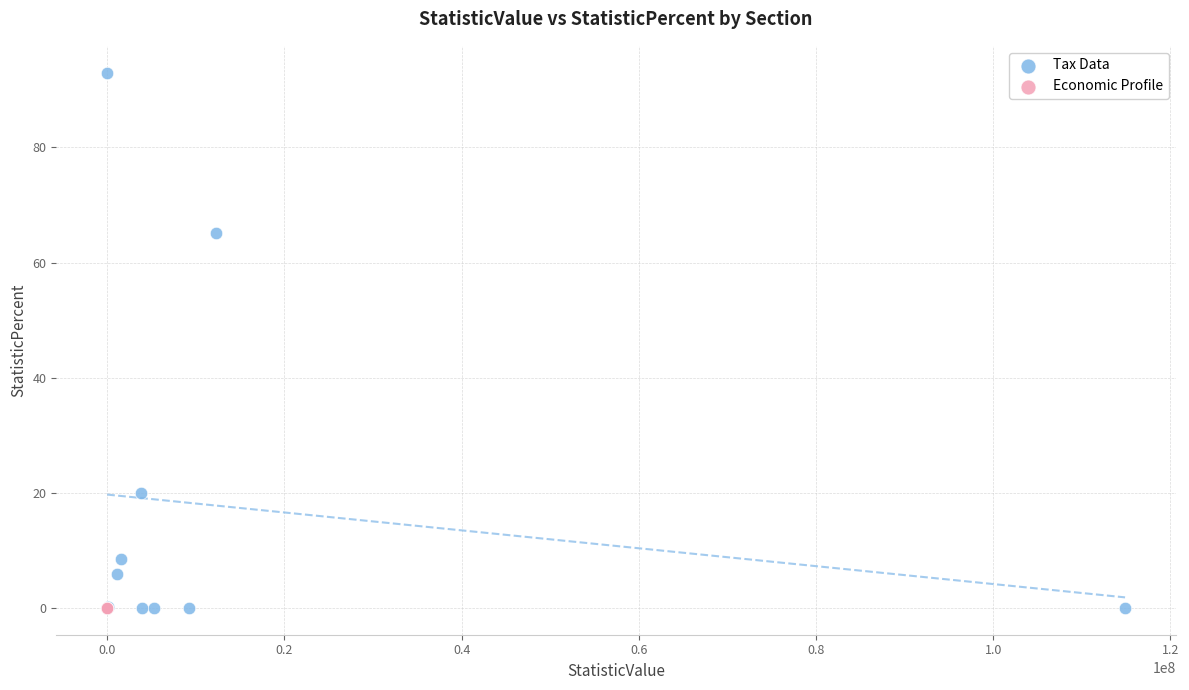

Which series contains the highest Y value?

Tax Data